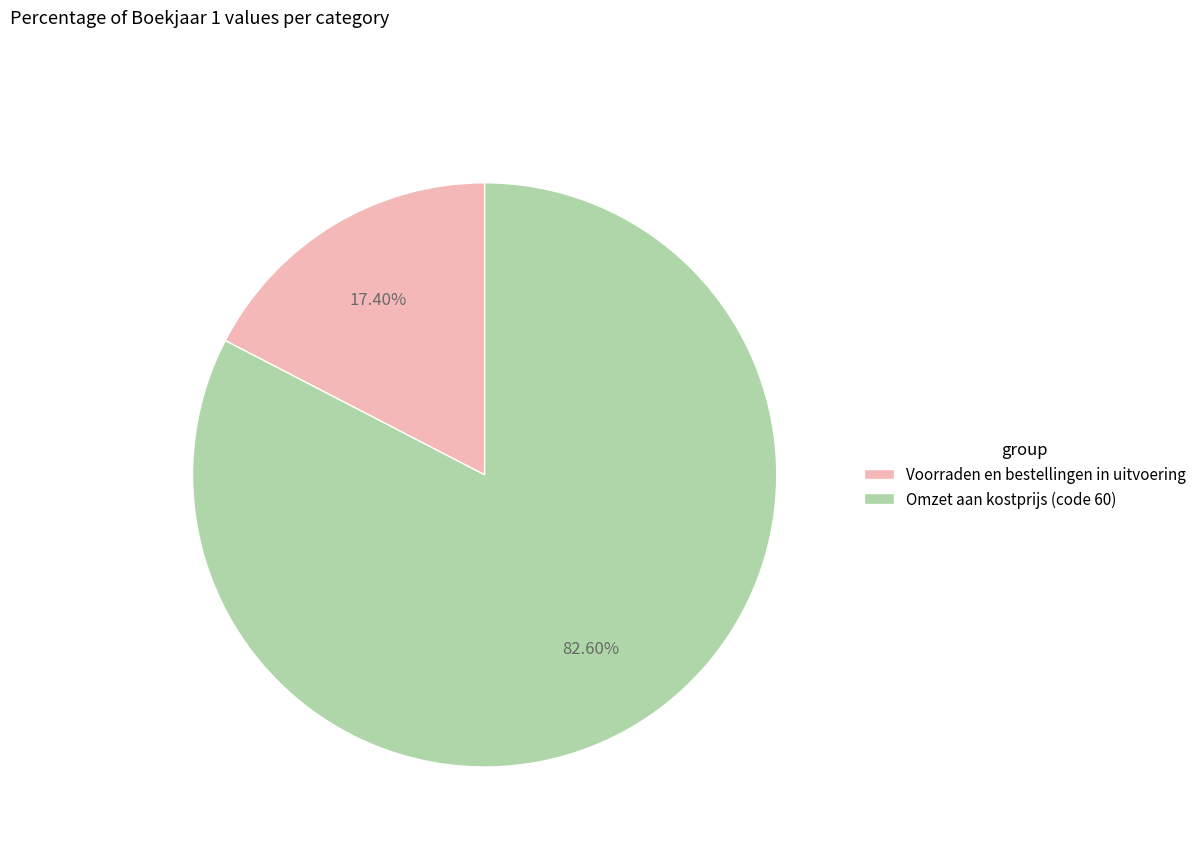

What is the largest slice in the pie chart?

Omzet aan kostprijs (code 60)